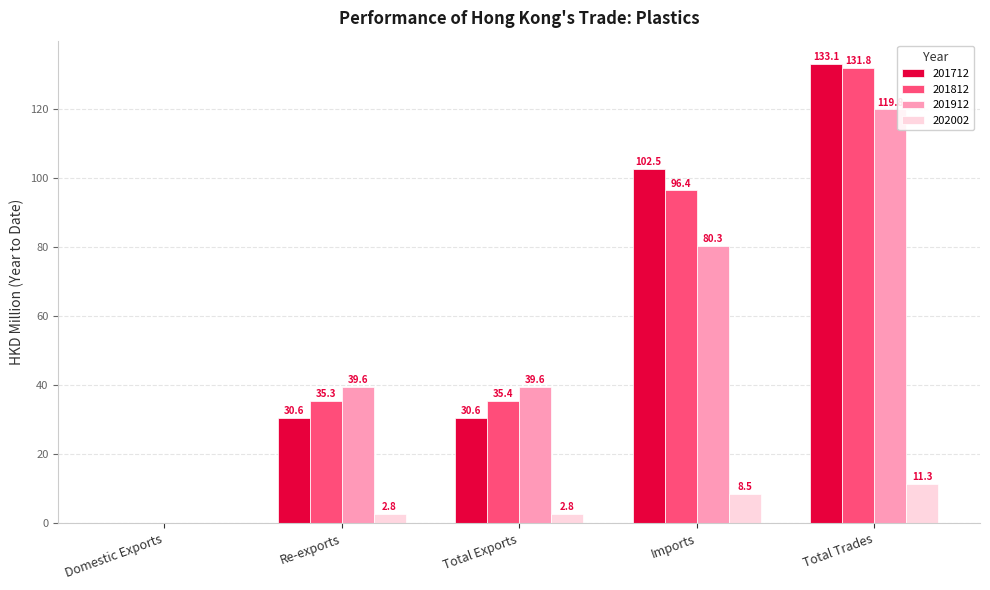

Is the value of 201812 at Re-exports greater than the value of 202002 at Re-exports?

Yes